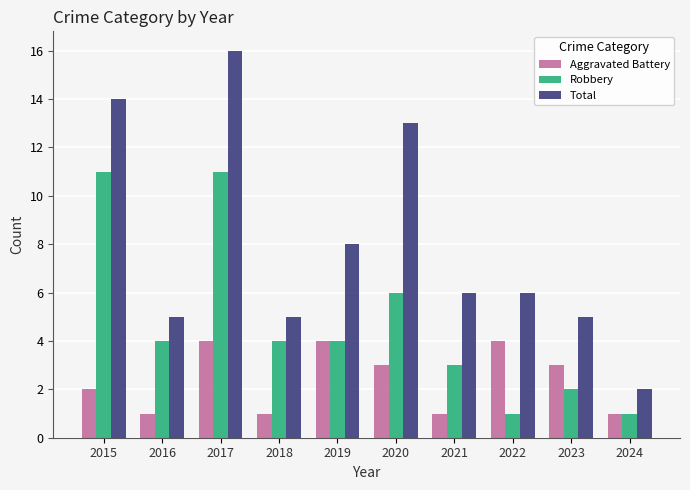

How many groups of bars are there?

10